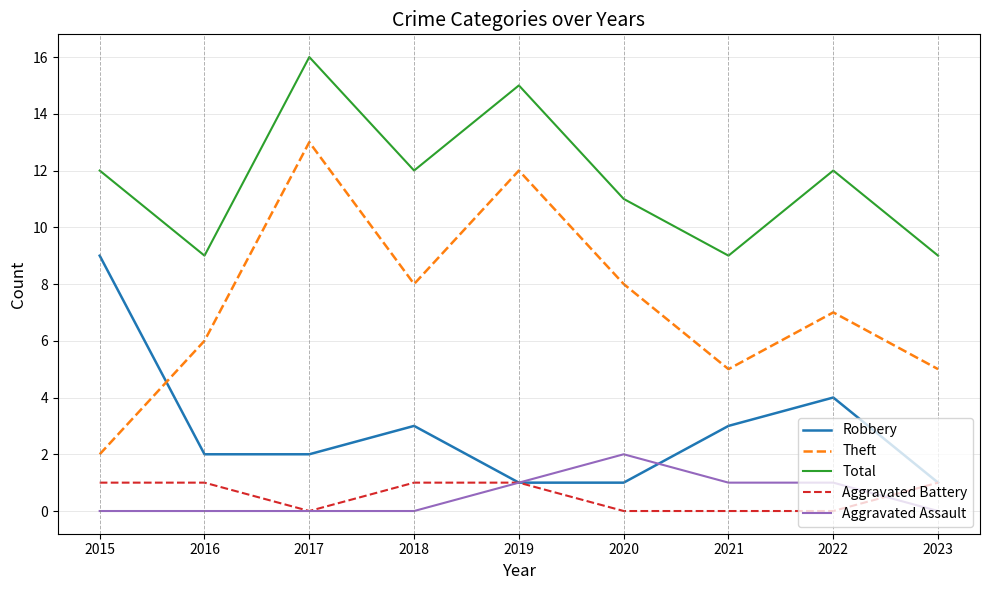

What are all the series names shown in the legend?

Robbery, Theft, Total, Aggravated Battery, Aggravated Assault